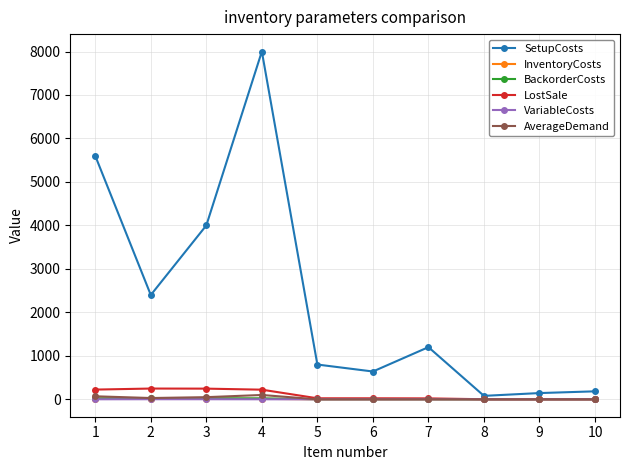

What is the value of the VariableCosts point at the 2nd from the left?

2.4